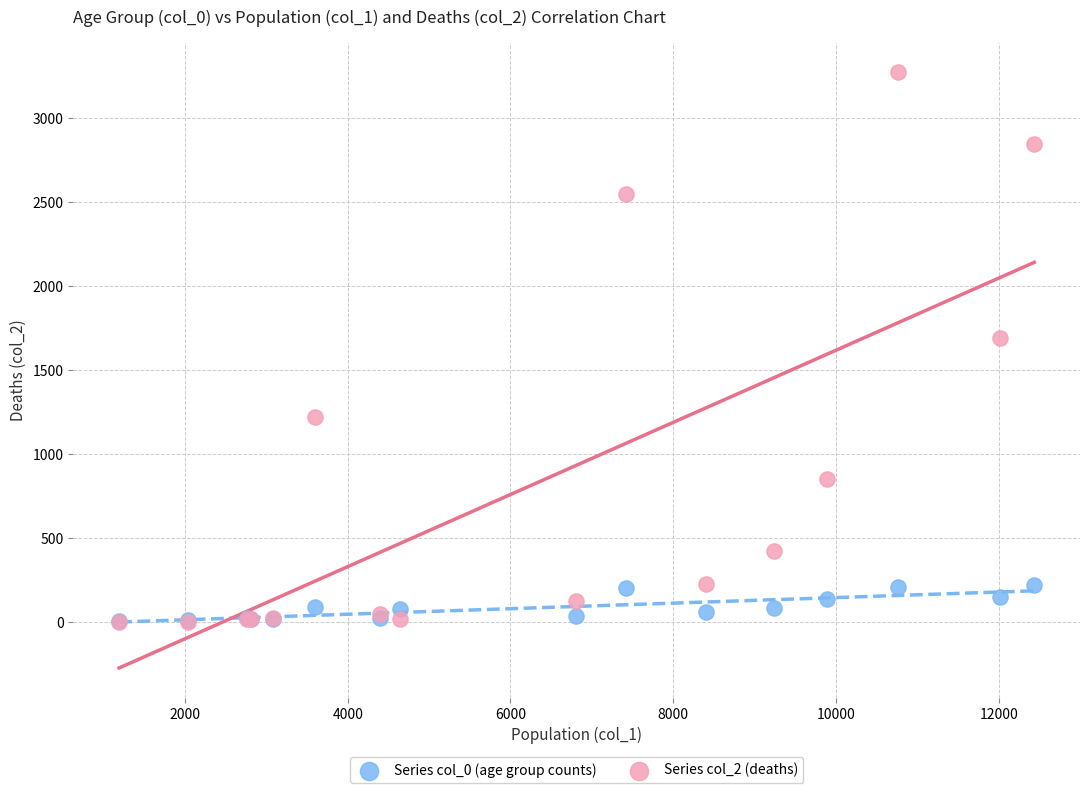

Across all series, what Y value is closest to 1638?

1690